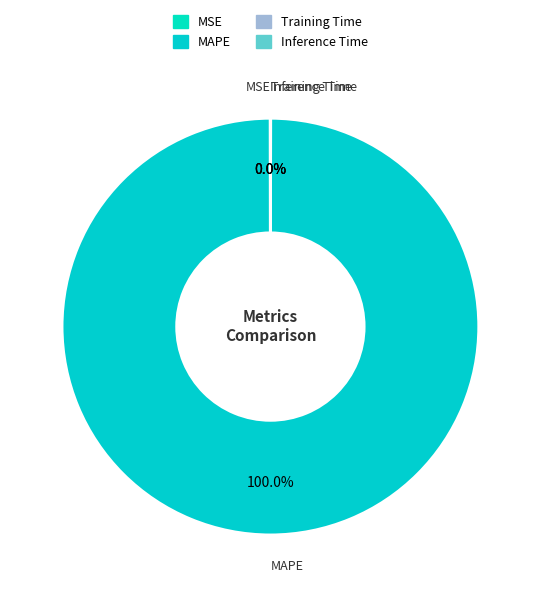

To the nearest percent, what is the difference between the largest and smallest slice percentages?

100%